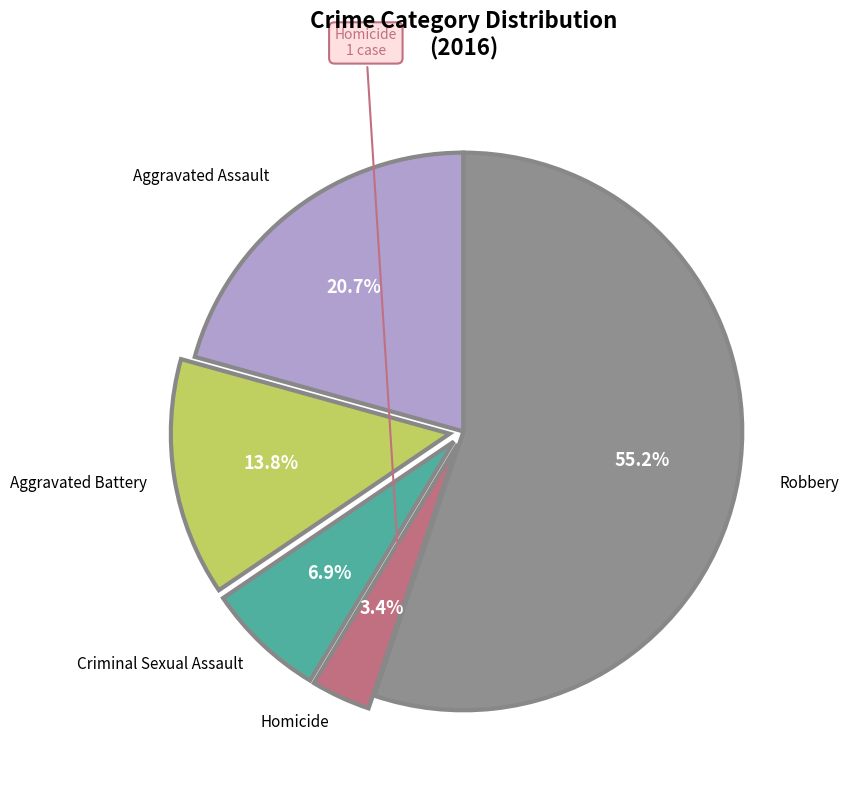

Is there any slice that represents more than half of the pie?

Yes